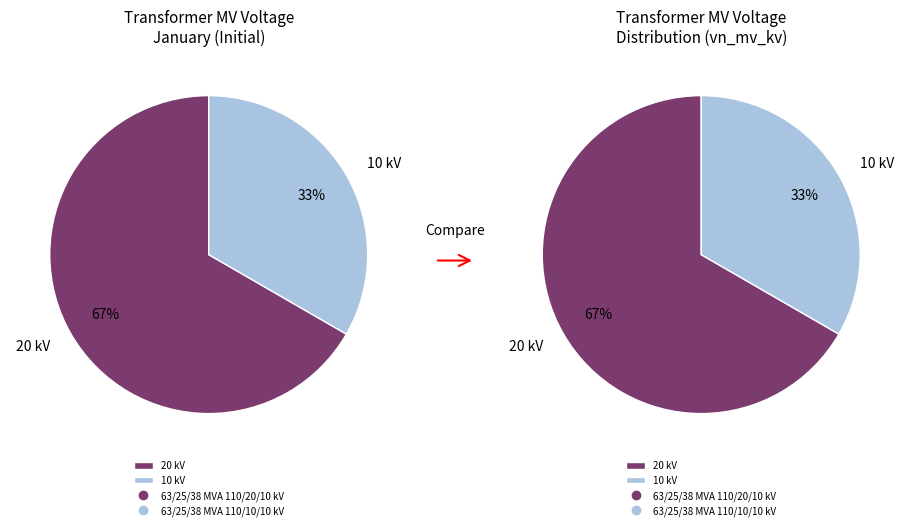

Combined, do 63/25/38 MVA 110/10/10 kV and 63/25/38 MVA 110/20/10 kV account for over 50%?

Yes